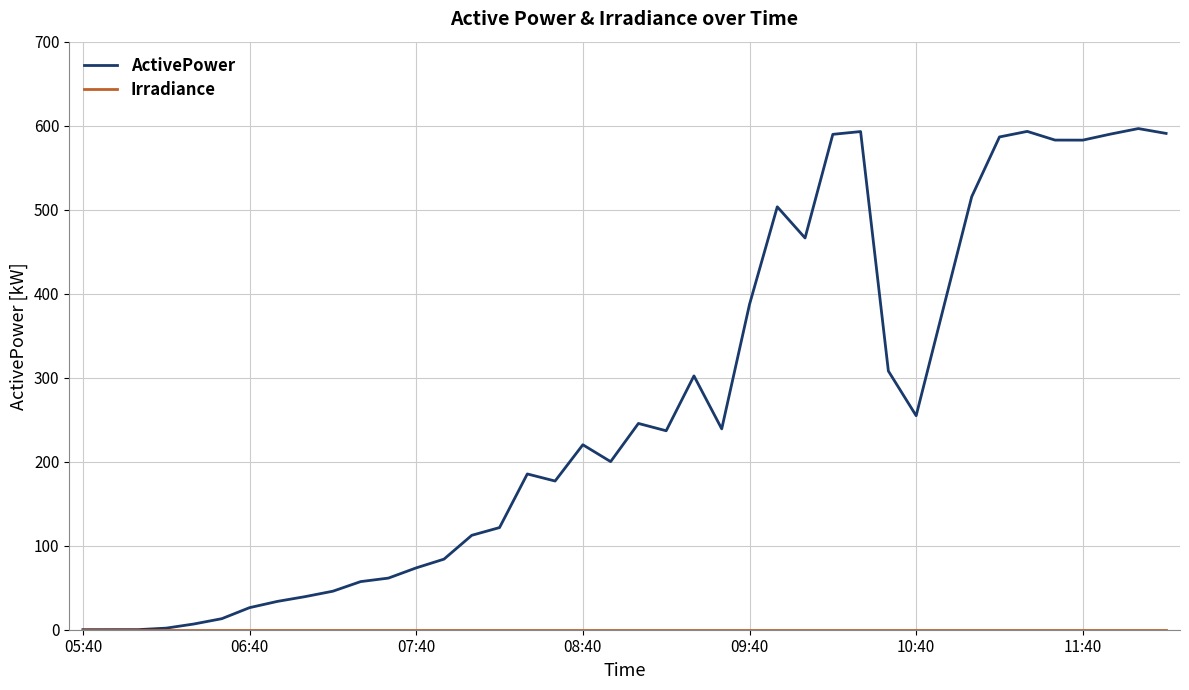

Which series has the largest total across all categories?

ActivePower